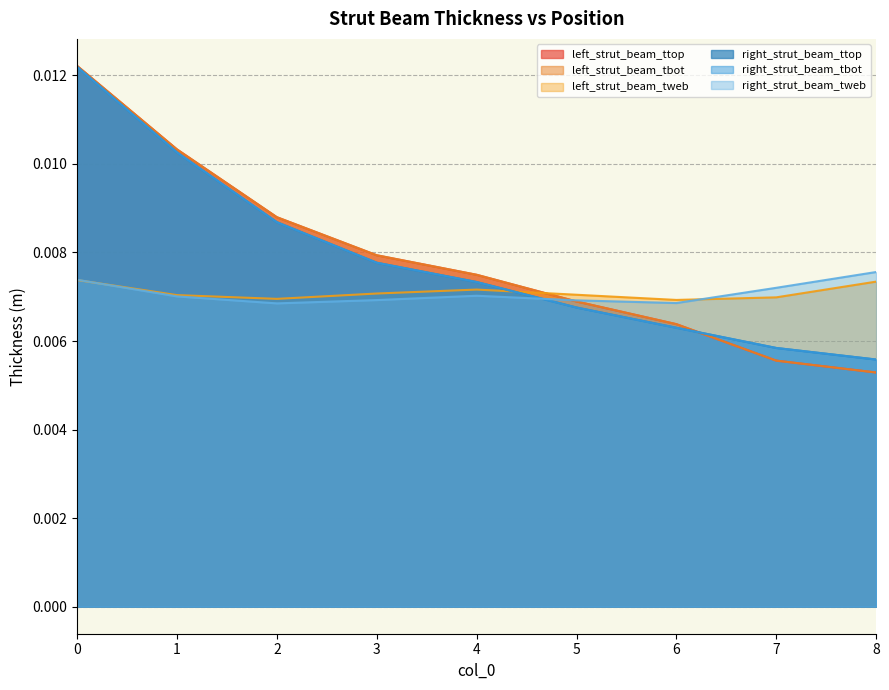

Is it true that right_strut_beam_tweb equals 0.0 at 6?

False